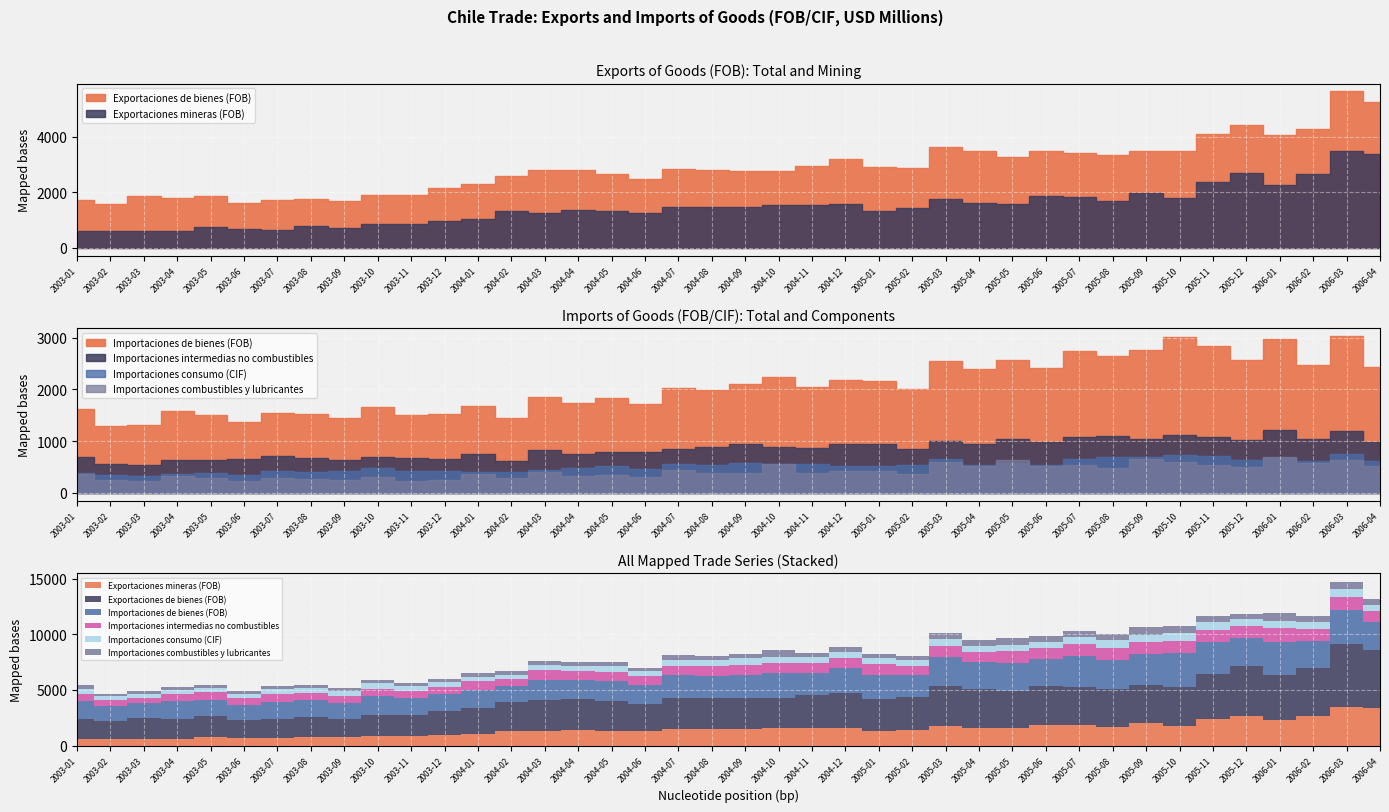

Which category has the highest value in the Importaciones consumo (CIF) series?

2006-03